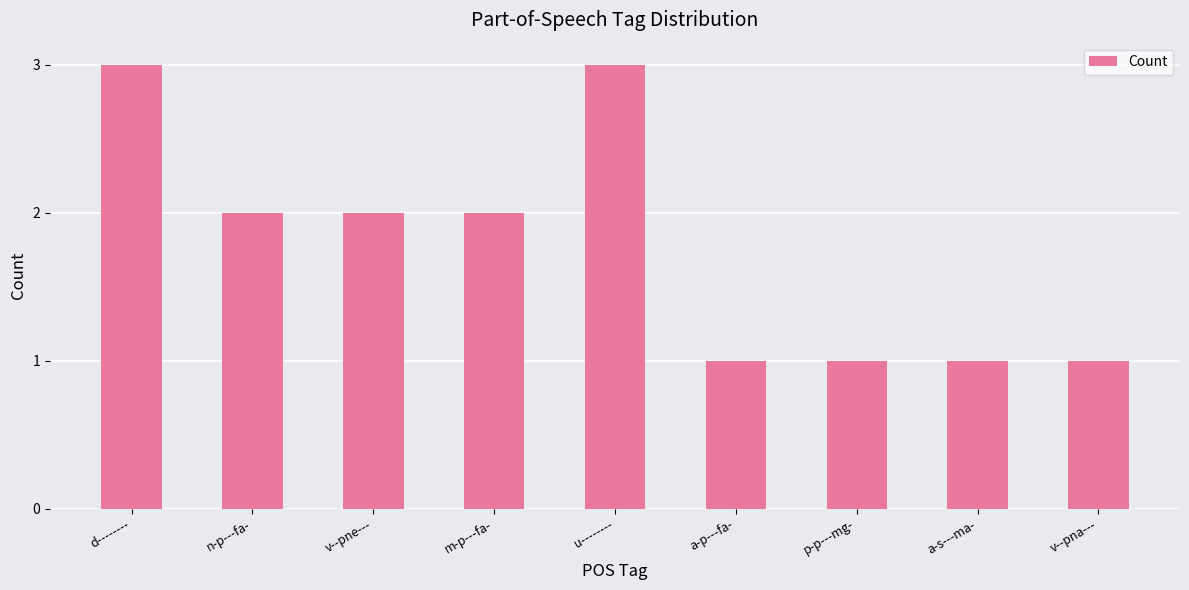

What value does the data have at n-p---fa-?

2